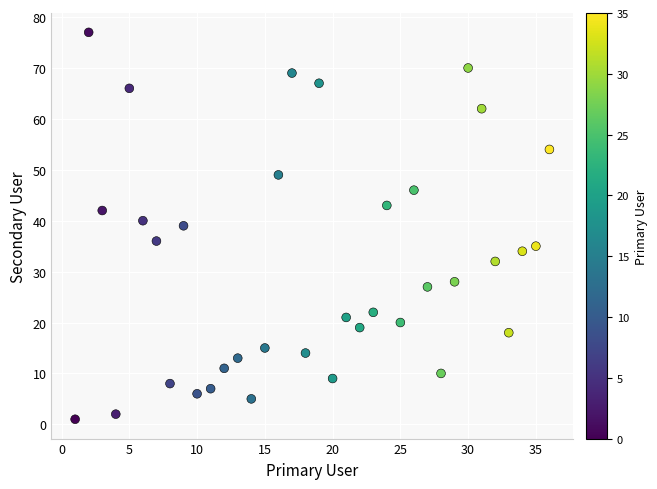

What is the range of X values (max minus min)?

35